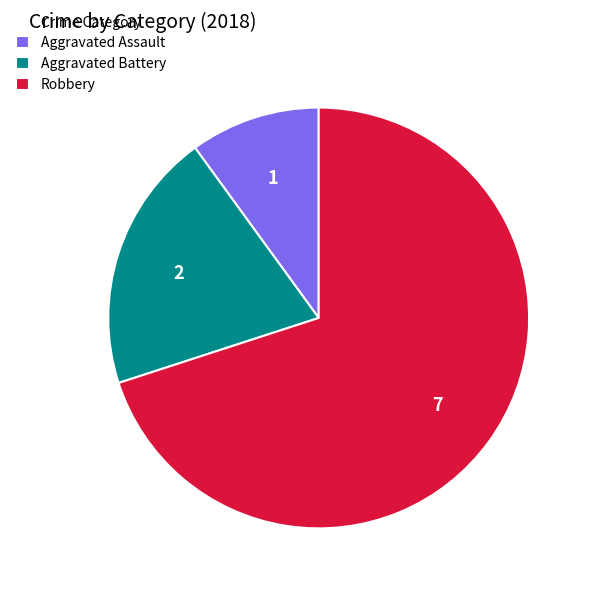

Is the sum of Robbery and Aggravated Battery greater than half?

Yes